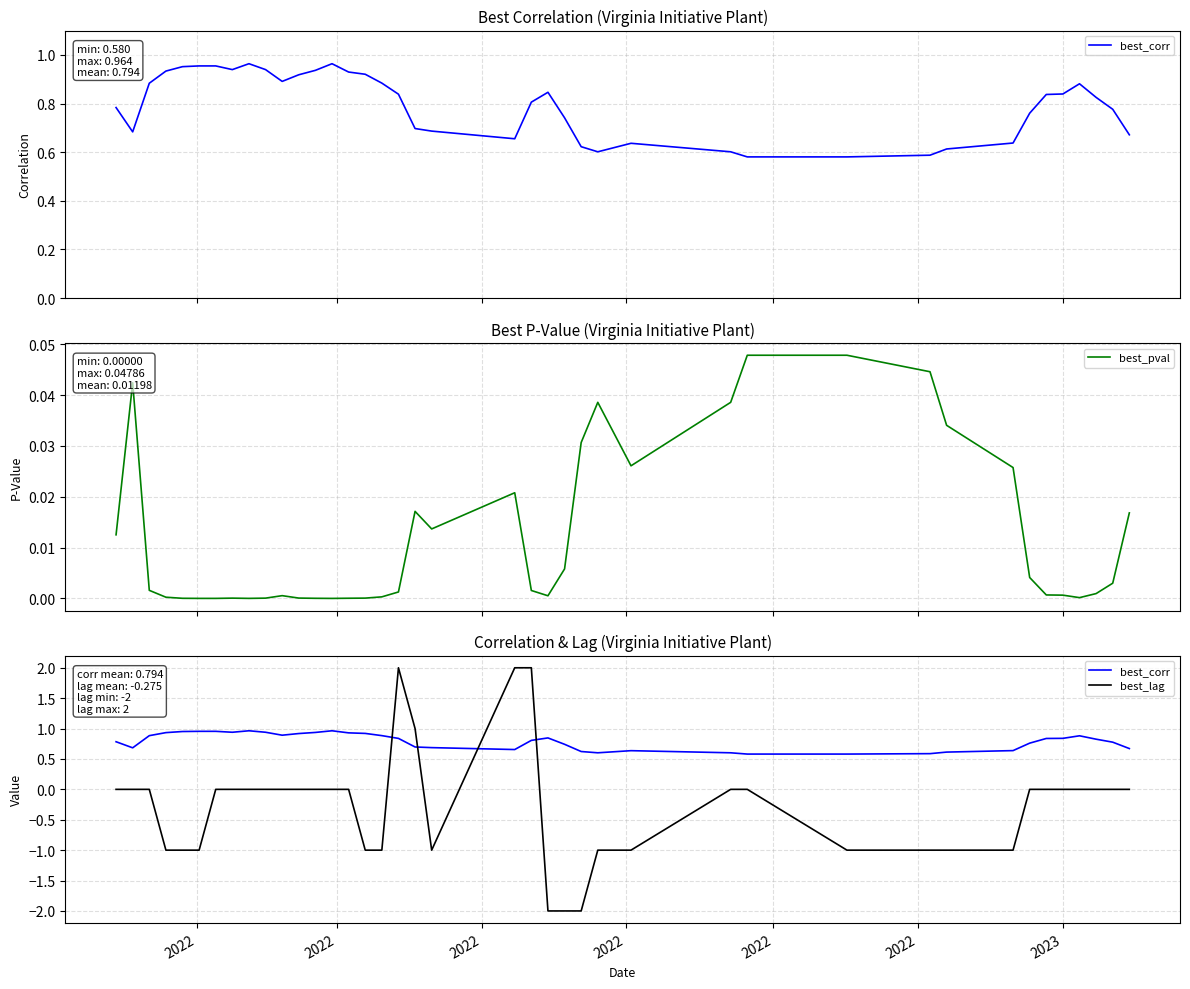

How many lines are shown in the chart?

3